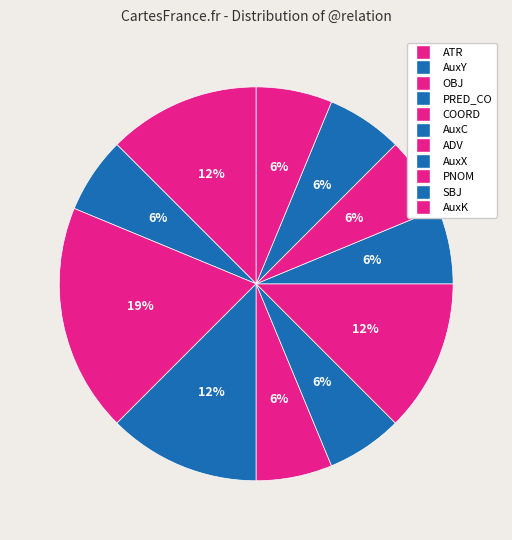

Which slice is the largest?

OBJ